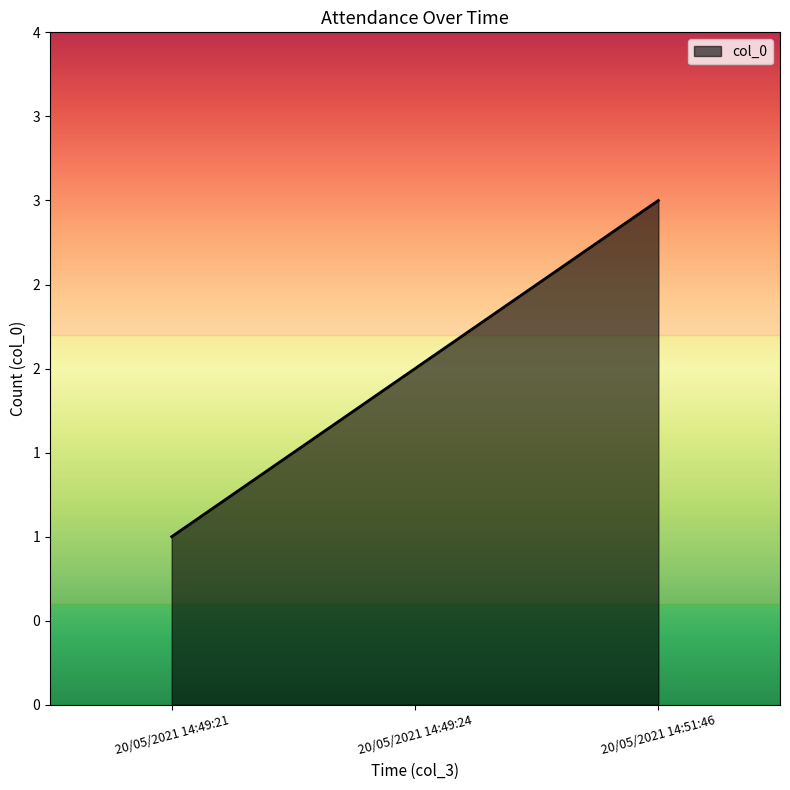

Is this an area chart (filled region under the line)?

Yes